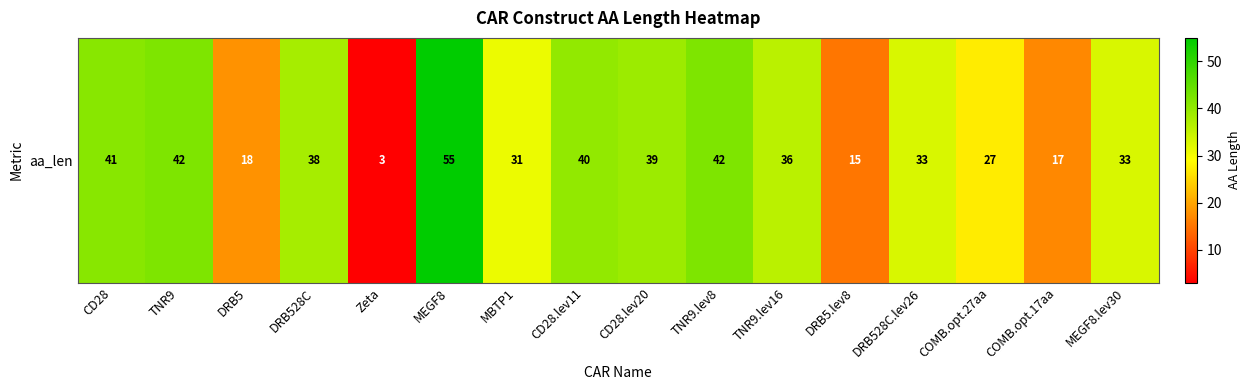

How many values exceed 36?

7